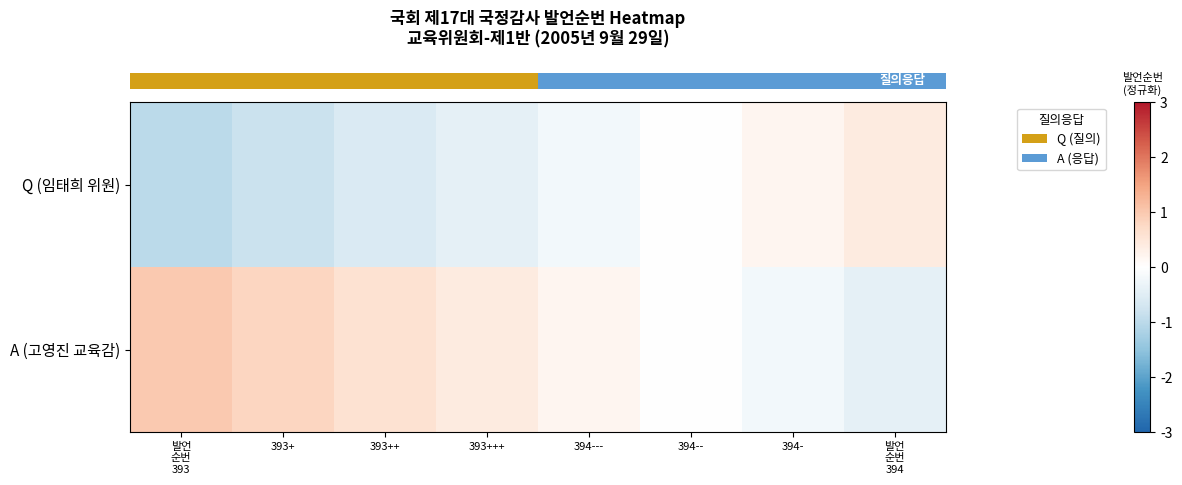

Reading left to right, what are all the values shown in this chart?

row_0: -1.0	-0.8	-0.6	-0.4	-0.2	0.0	0.2	0.4
row_1: 1.0	0.8	0.6	0.4	0.2	0.0	-0.2	-0.4